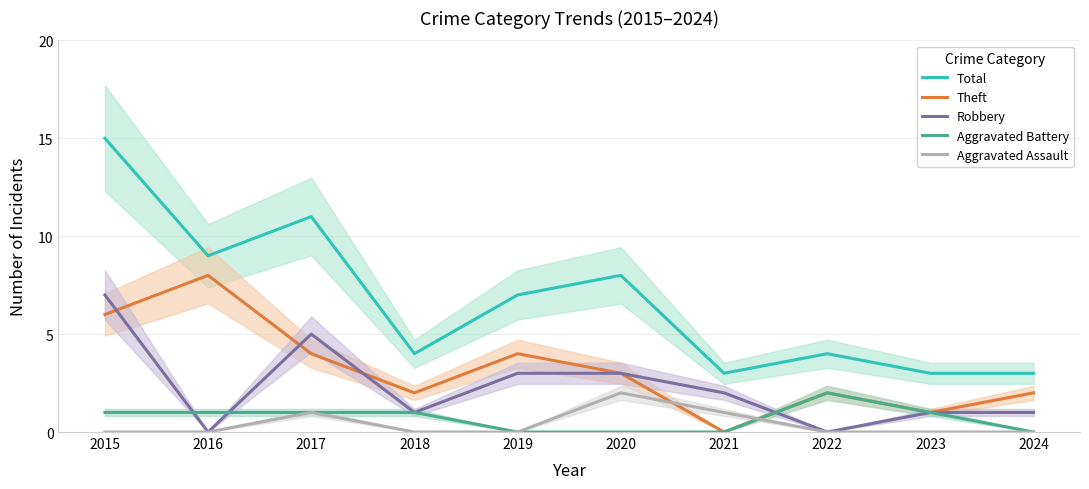

Which series changed the most between 2020 and 2023?

Total